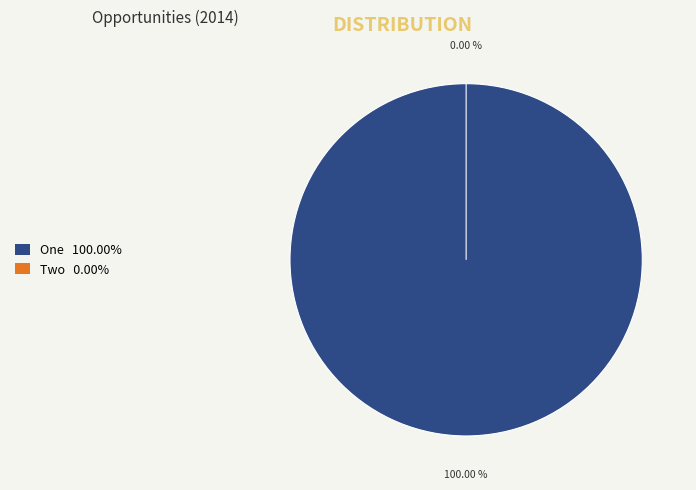

Rank the categories by value from lowest to highest.

Two, One